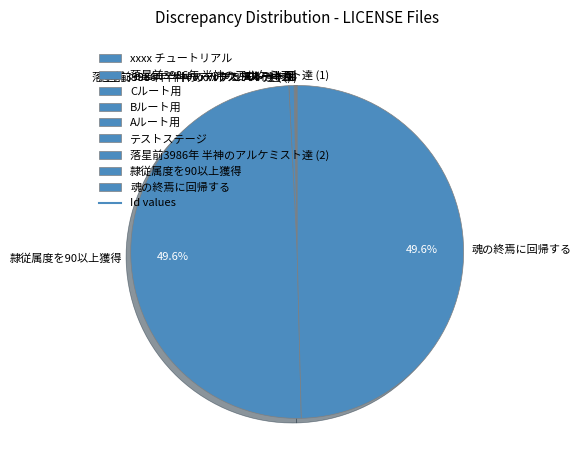

Does any single category account for the majority?

No